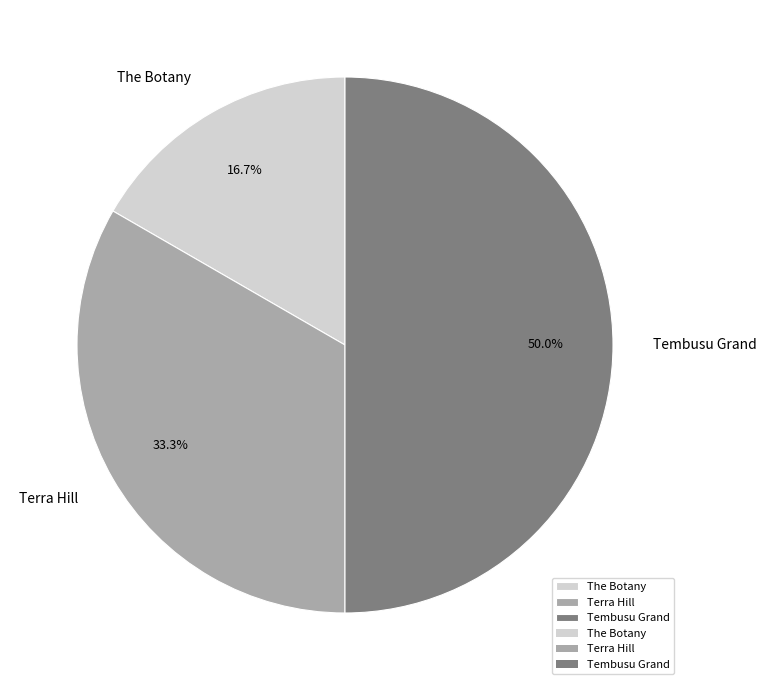

Rank the categories by value from highest to lowest.

Tembusu Grand, Terra Hill, The Botany